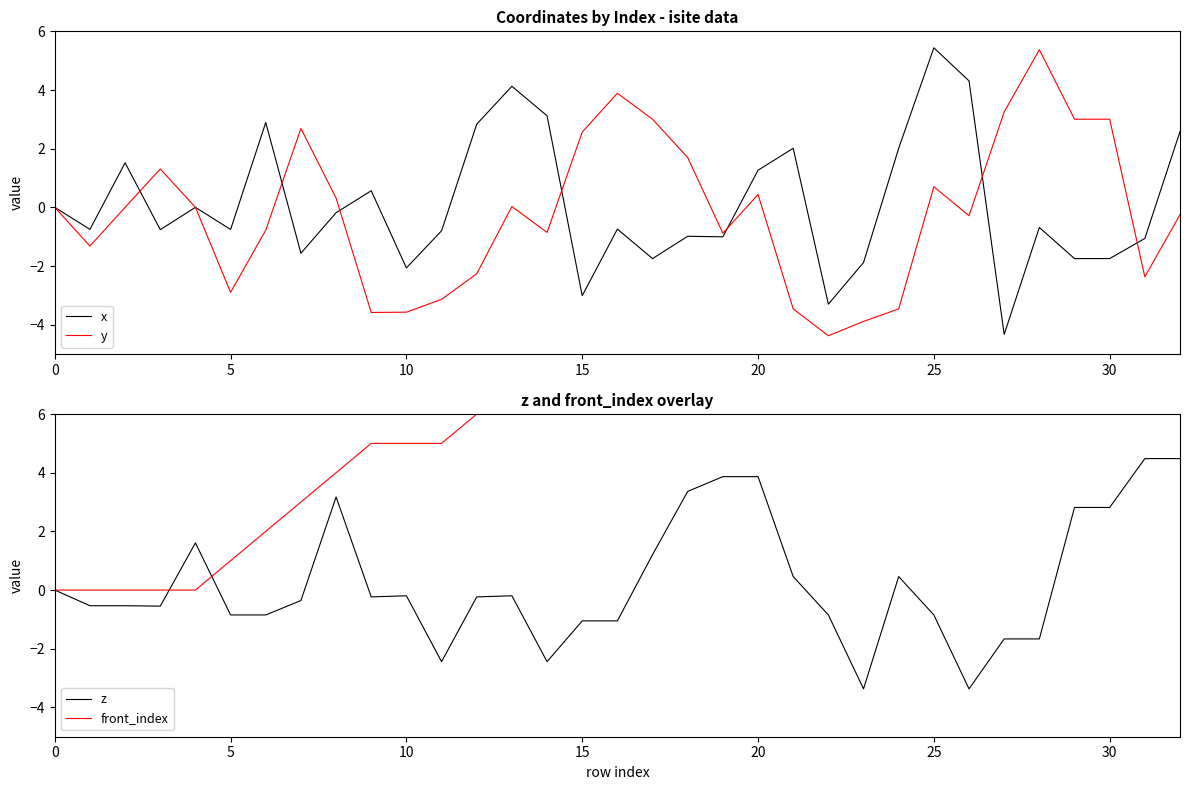

Is it true that y equals 3.0 at 29?

True